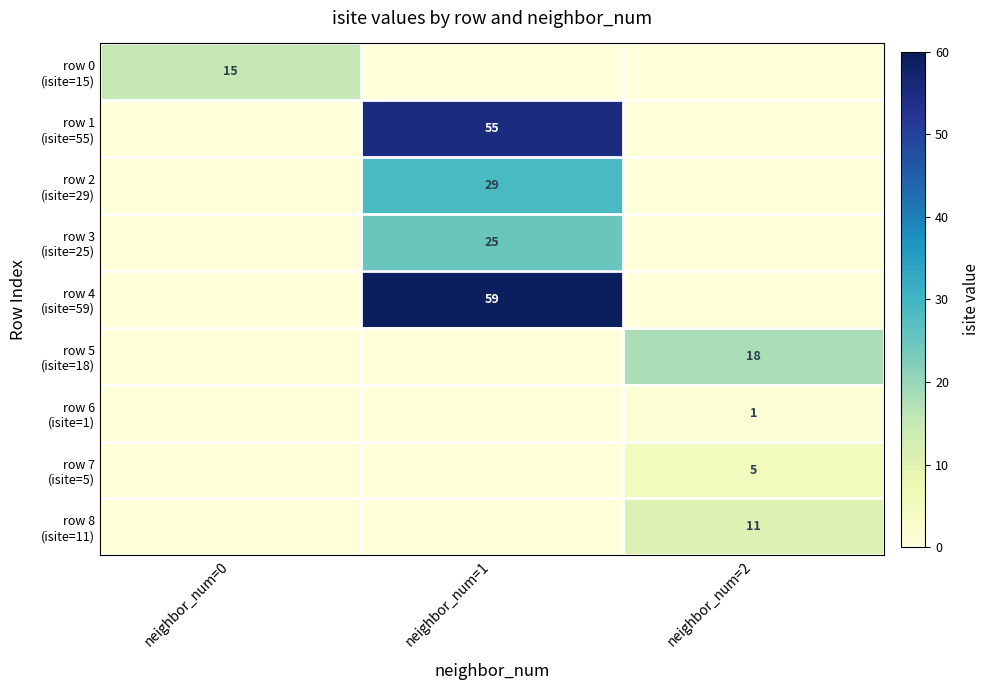

What is the difference between the maximum and second lowest values in the row 0 (isite=15) series?

15